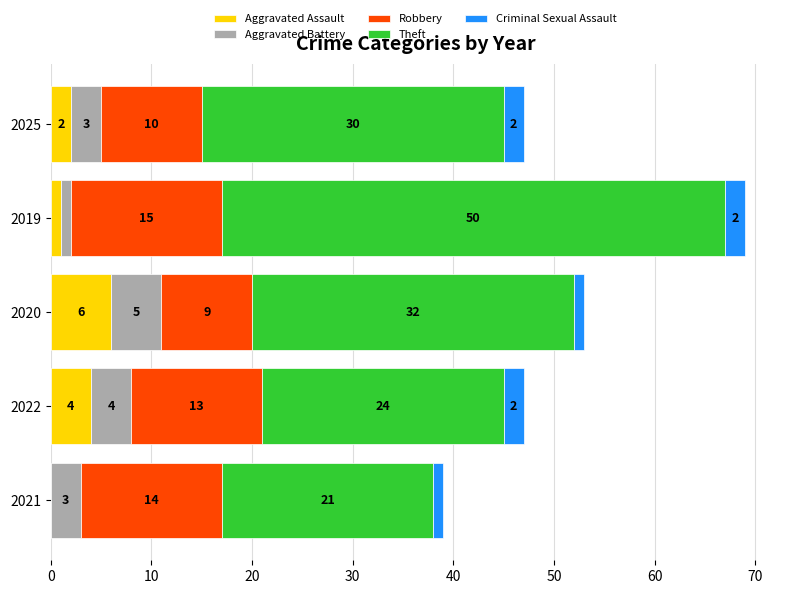

What is the highest value of the Aggravated Assault series?

6